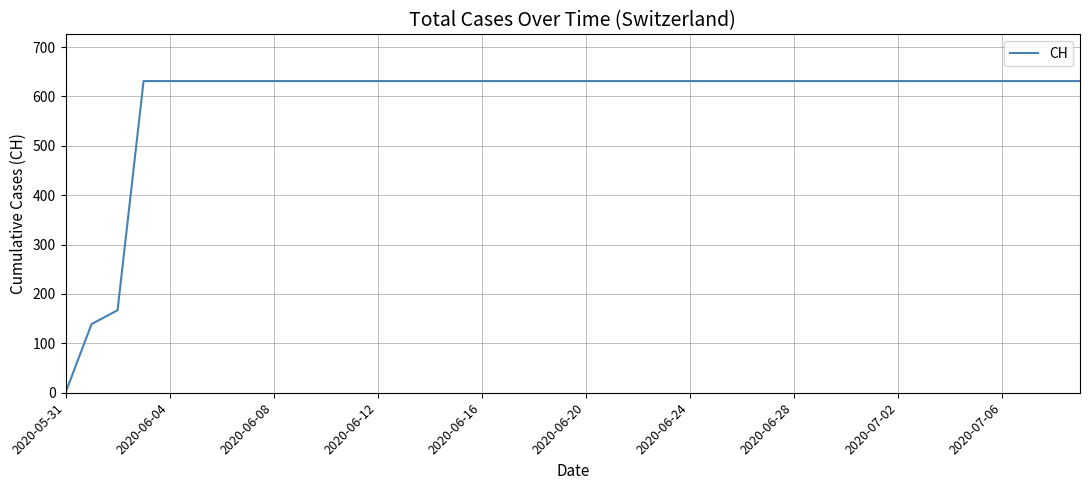

What is the greatest value displayed?

631